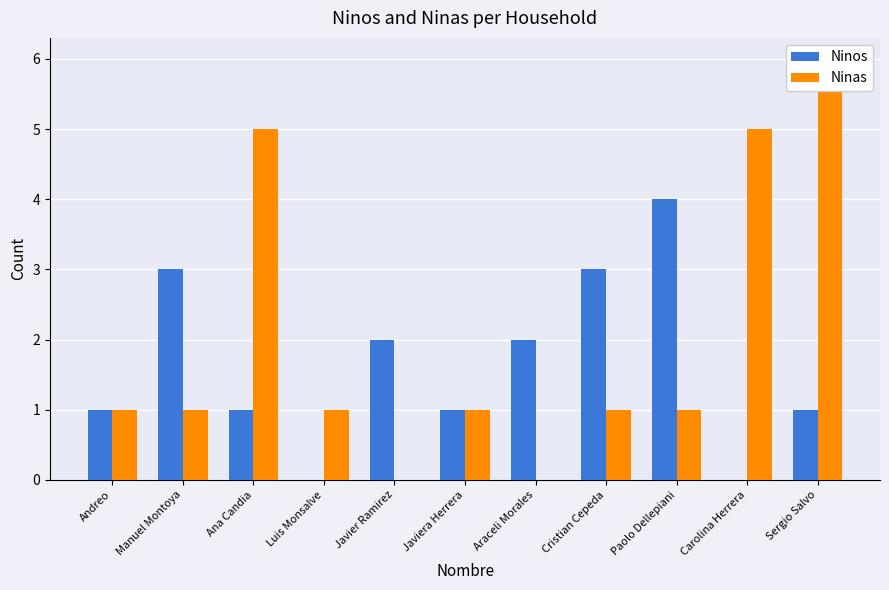

The value of Ninos at Sergio Salvo is 1. True or false?

False